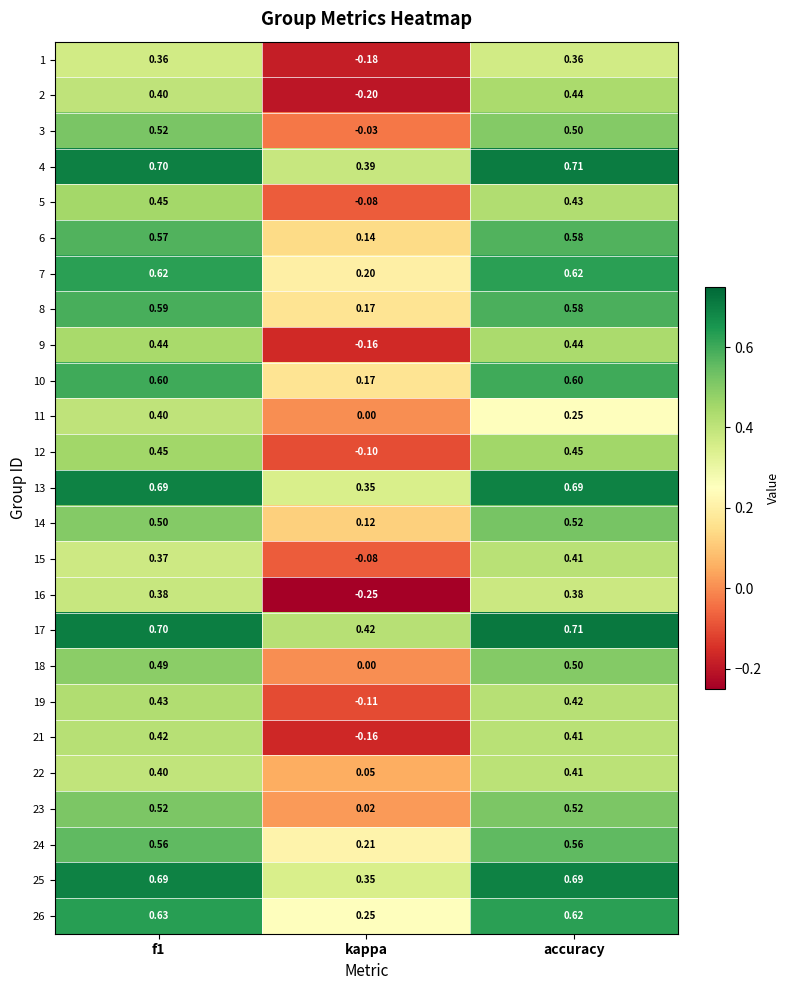

Count the number of categories in the chart.

3